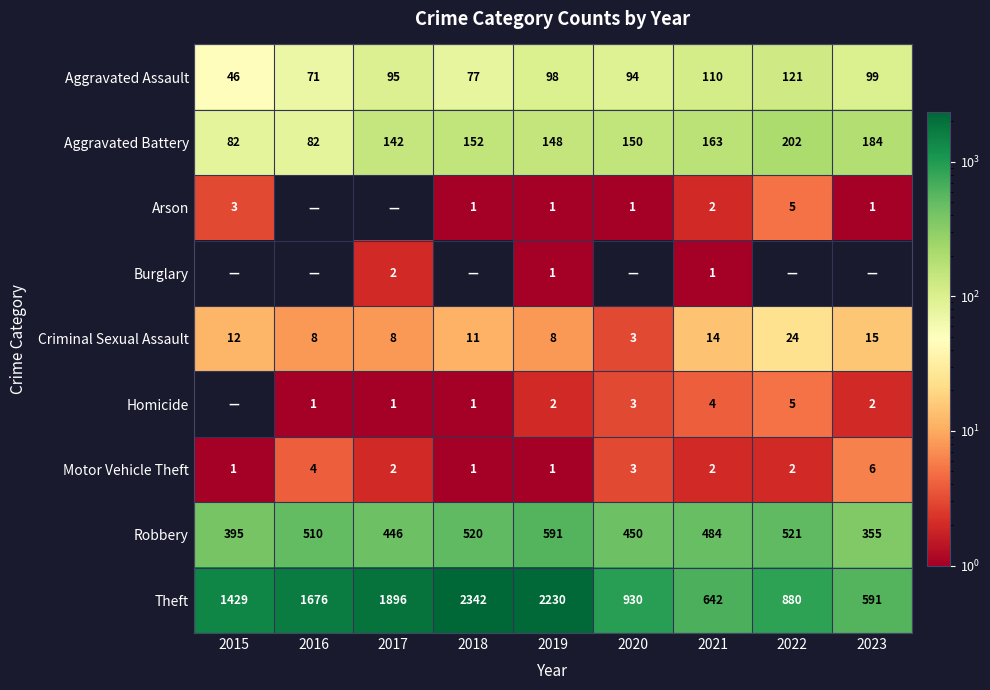

List the labels in order of Aggravated Assault value, largest first.

2022, 2021, 2023, 2019, 2017, 2020, 2018, 2016, 2015